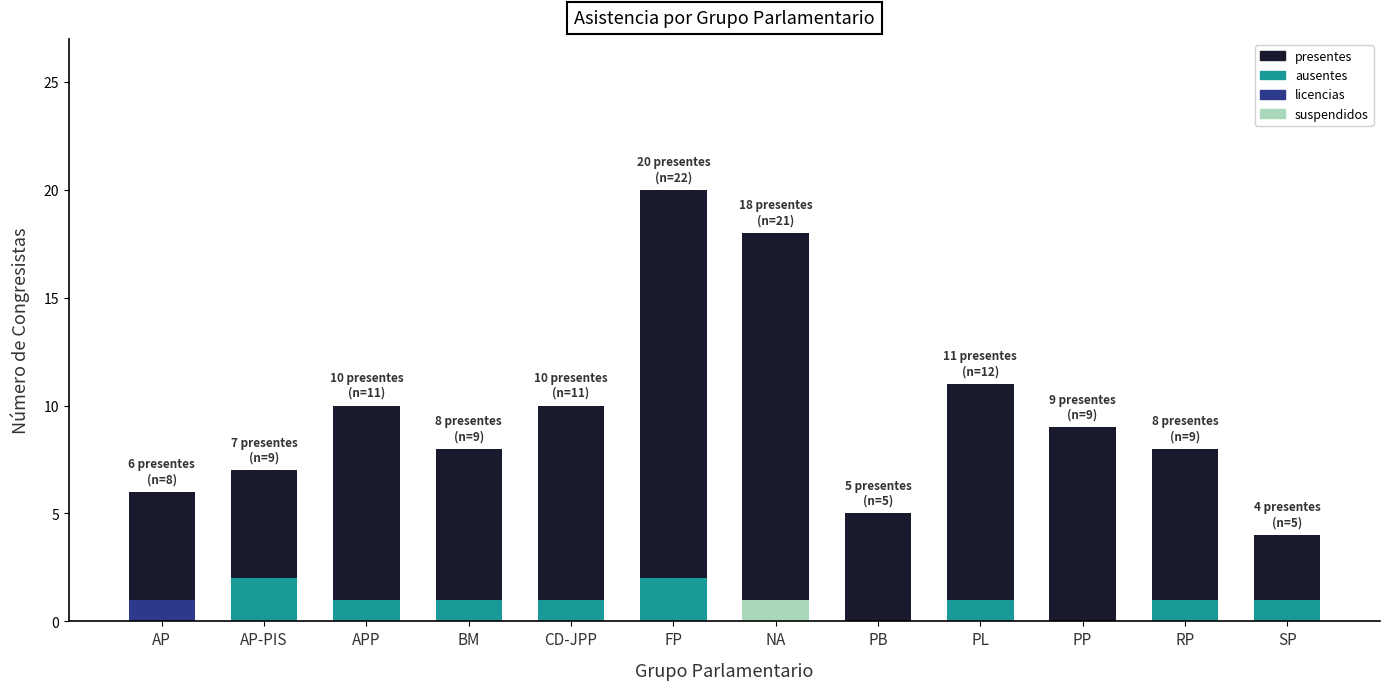

Reading left to right, list all the values displayed in this chart.

presentes: AP=6	AP-PIS=7	APP=10	BM=8	CD-JPP=10	FP=20	NA=18	PB=5	PL=11	PP=9	RP=8	SP=4
ausentes: AP=1	AP-PIS=2	APP=1	BM=1	CD-JPP=1	FP=2	NA=1	PB=0	PL=1	PP=0	RP=1	SP=1
licencias: AP=1	AP-PIS=0	APP=0	BM=0	CD-JPP=0	FP=0	NA=1	PB=0	PL=0	PP=0	RP=0	SP=0
suspendidos: AP=0	AP-PIS=0	APP=0	BM=0	CD-JPP=0	FP=0	NA=1	PB=0	PL=0	PP=0	RP=0	SP=0